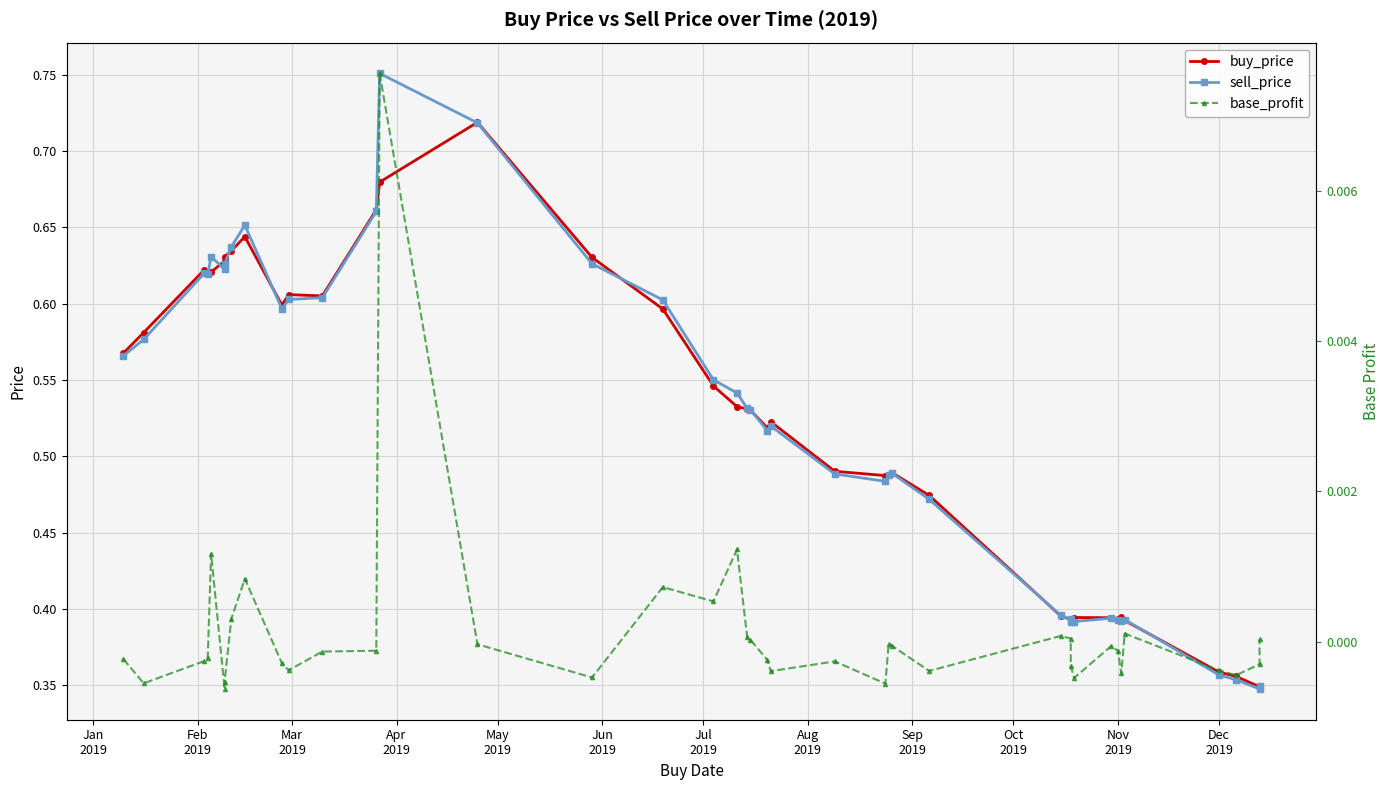

What is the sum of all sell_price values?

20.9